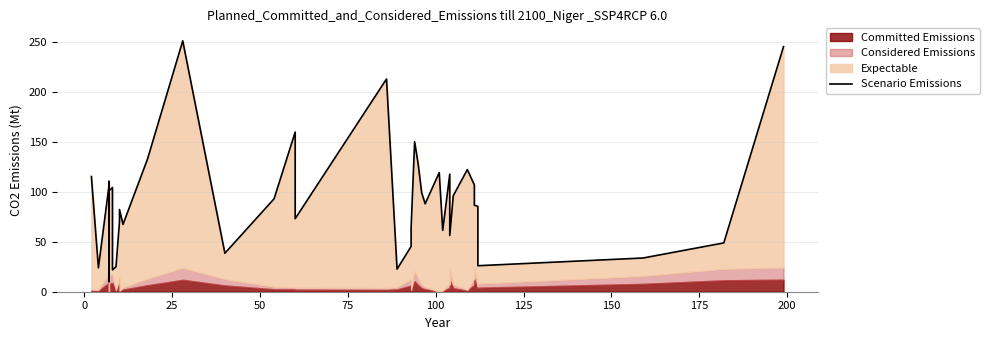

What is the smallest value displayed?

10.1